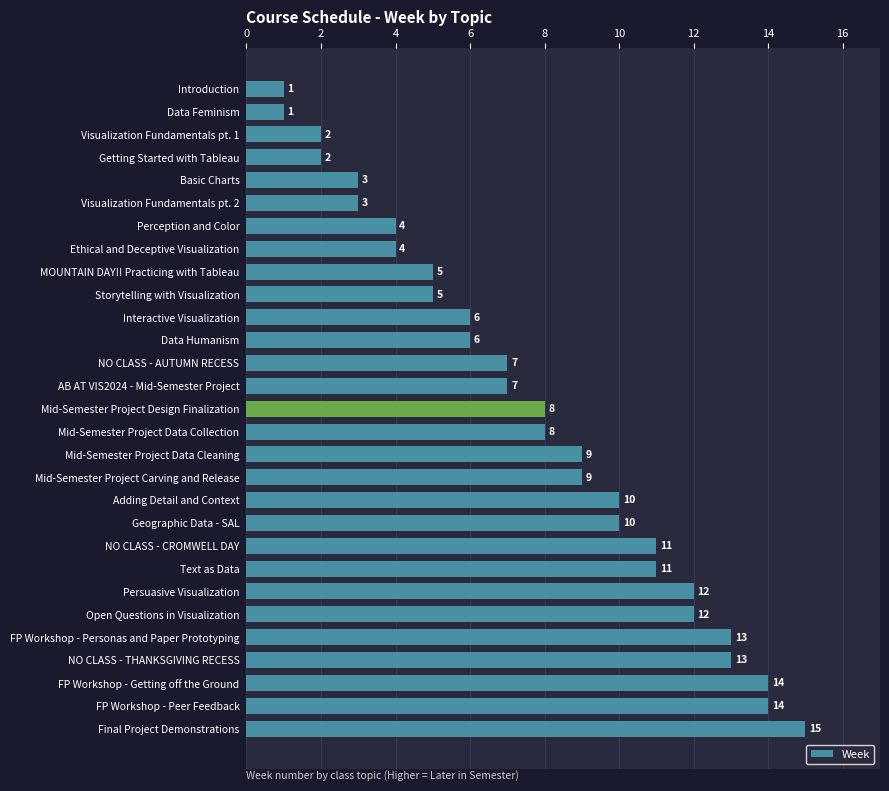

How many values are below 8?

14